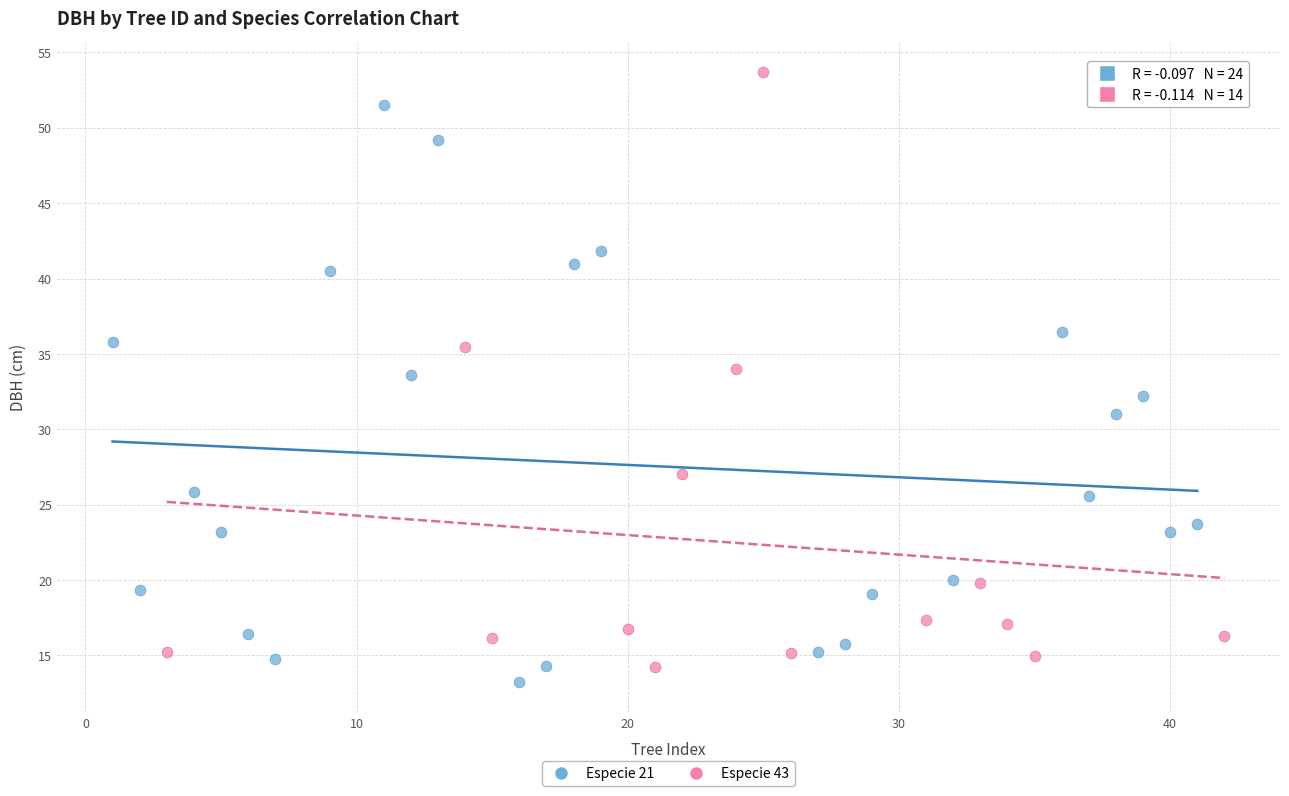

Which series contains the highest Y value?

Especie 43